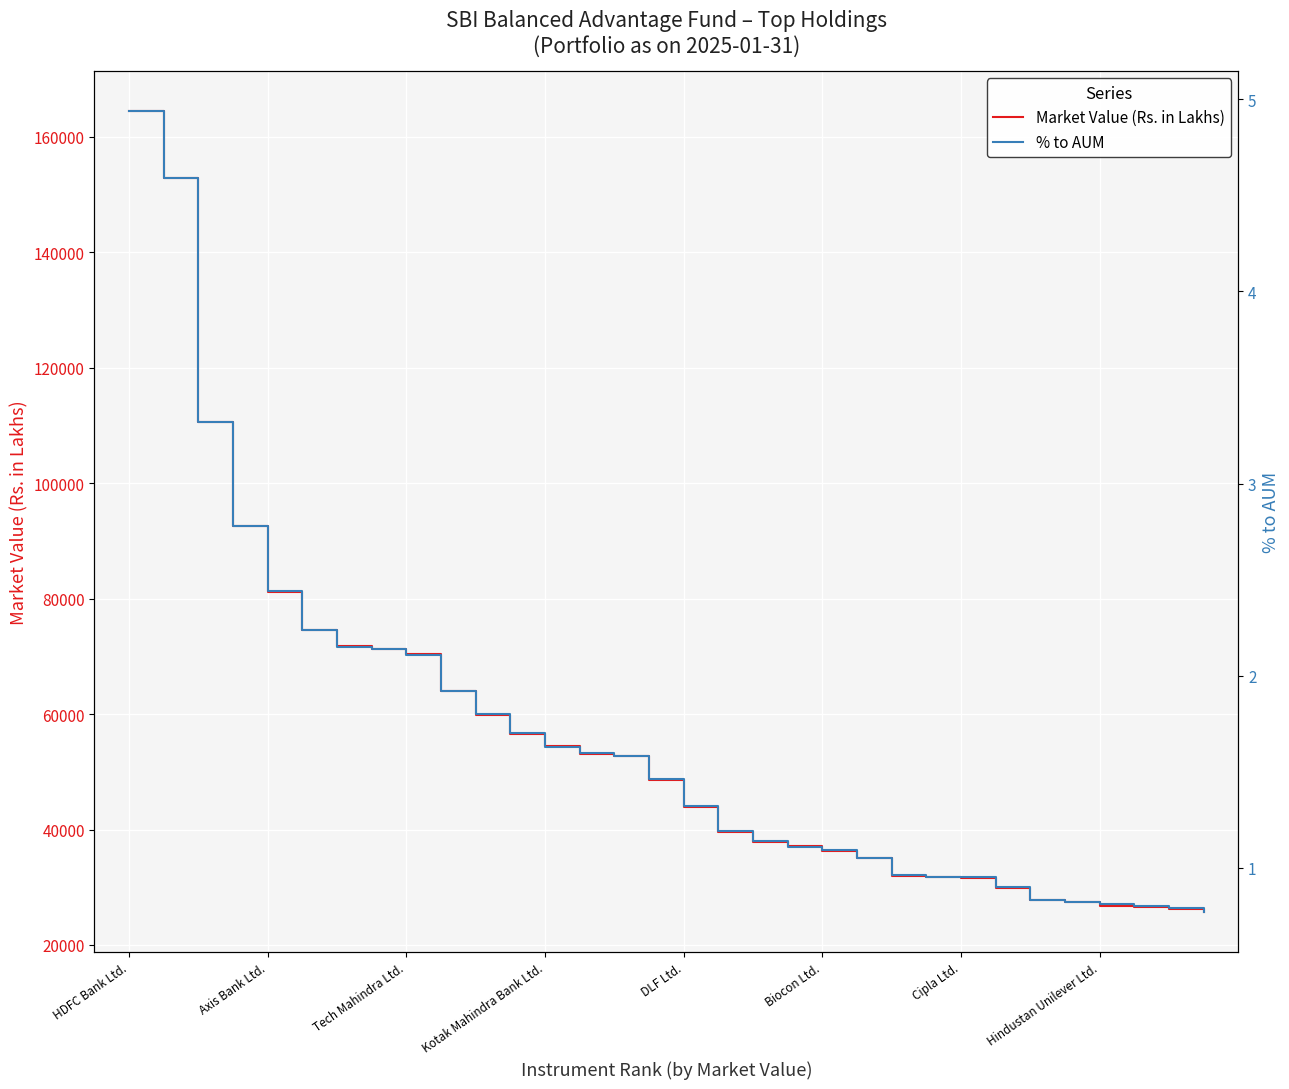

True or false: Market Value (Rs. in Lakhs) has a value of 39277.2 at Biocon Ltd..

False